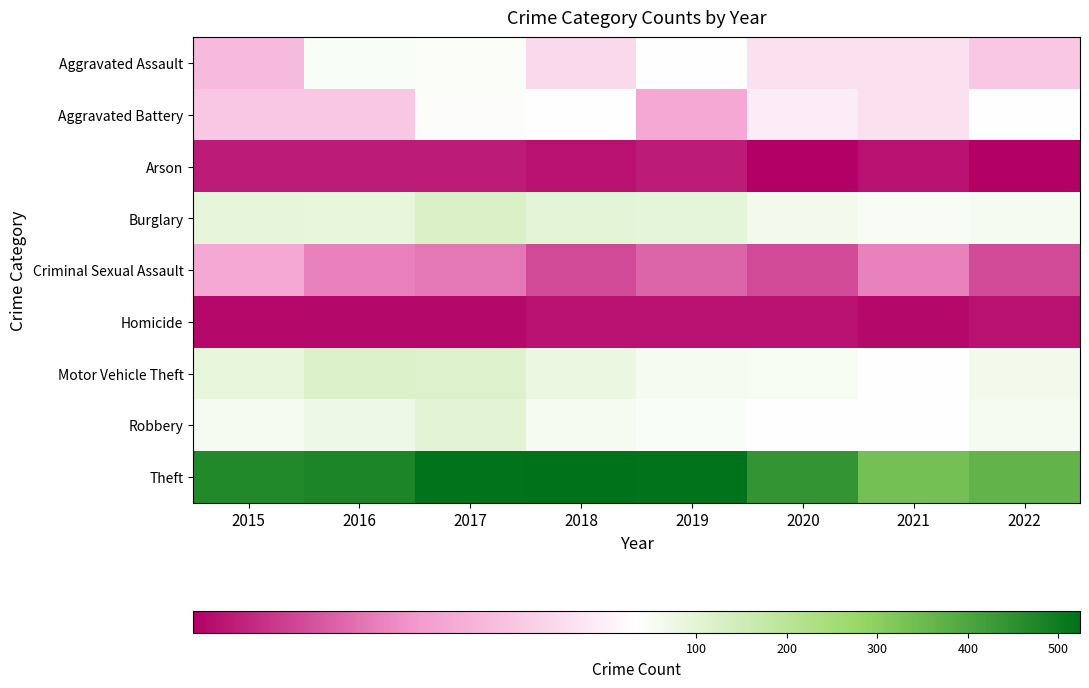

What is the maximum value shown in the chart?

524